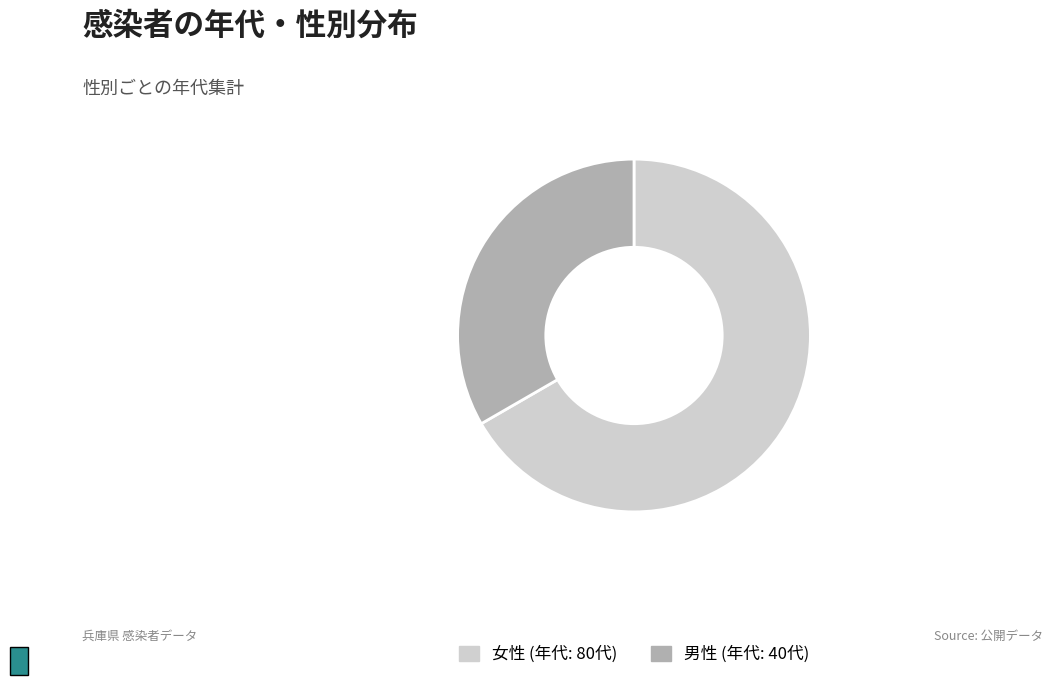

Does any single category account for the majority?

Yes